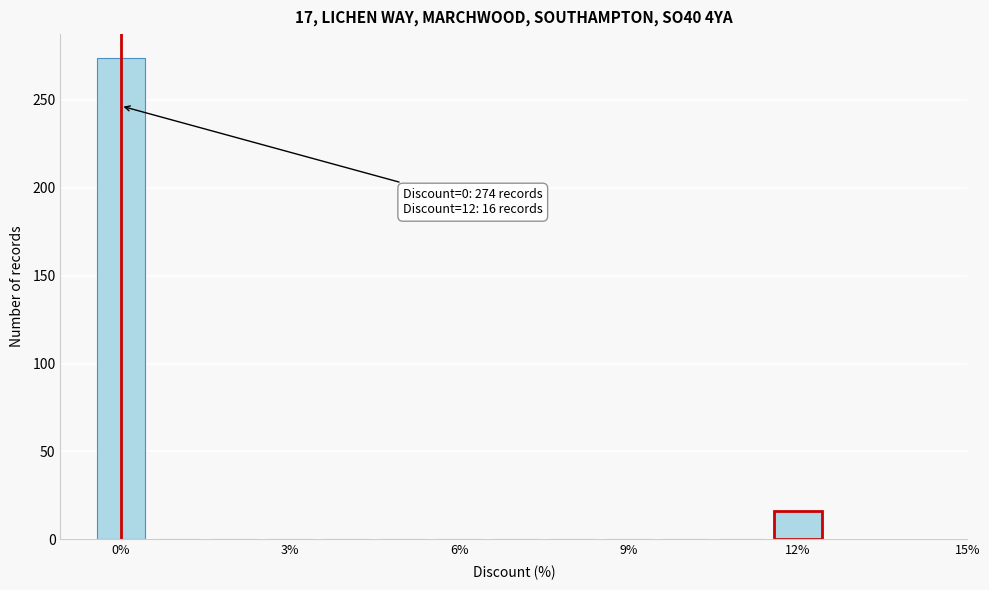

Read against the x-axis, roughly where is the centre of the tallest bar?

0.0